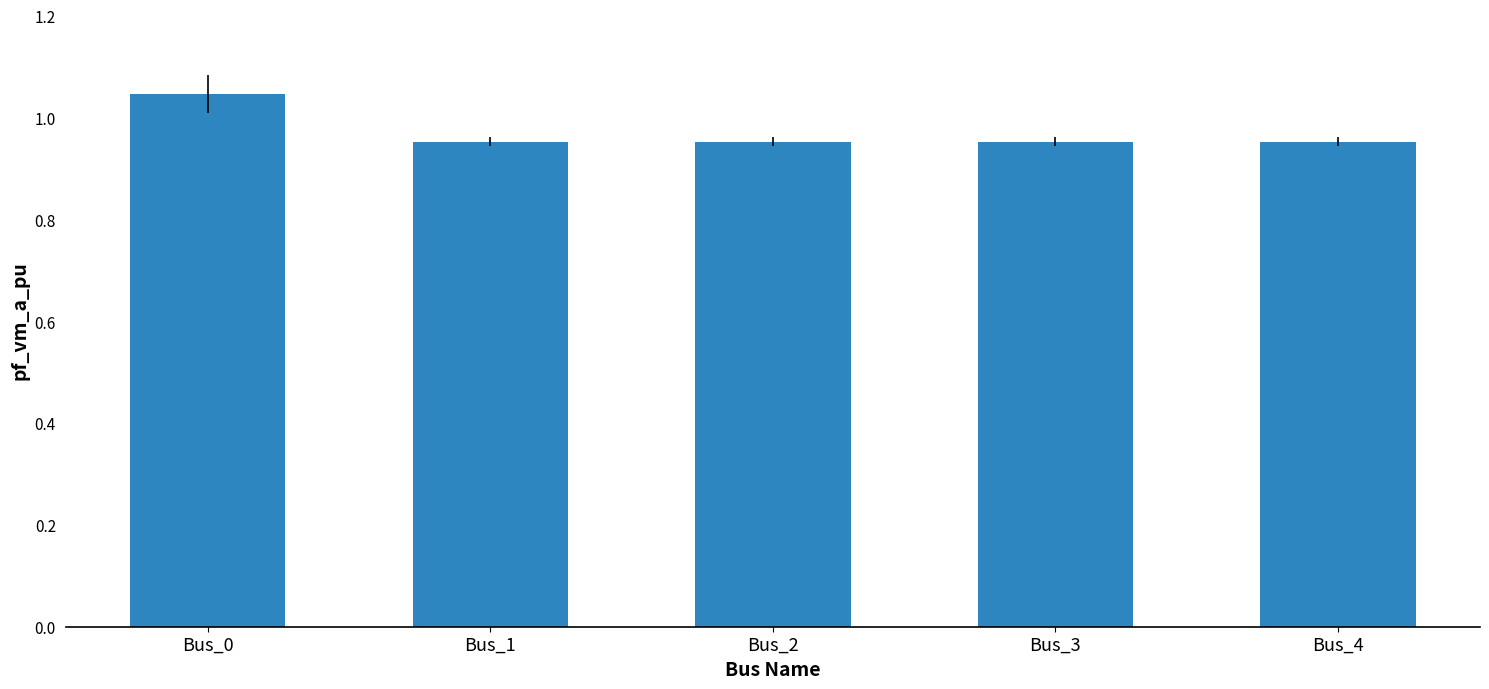

Are the bars grouped side by side (vs. stacked)?

No